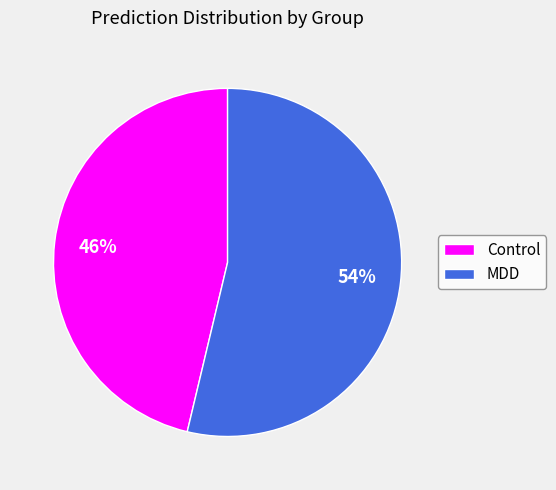

Between MDD and Control, which is larger?

MDD